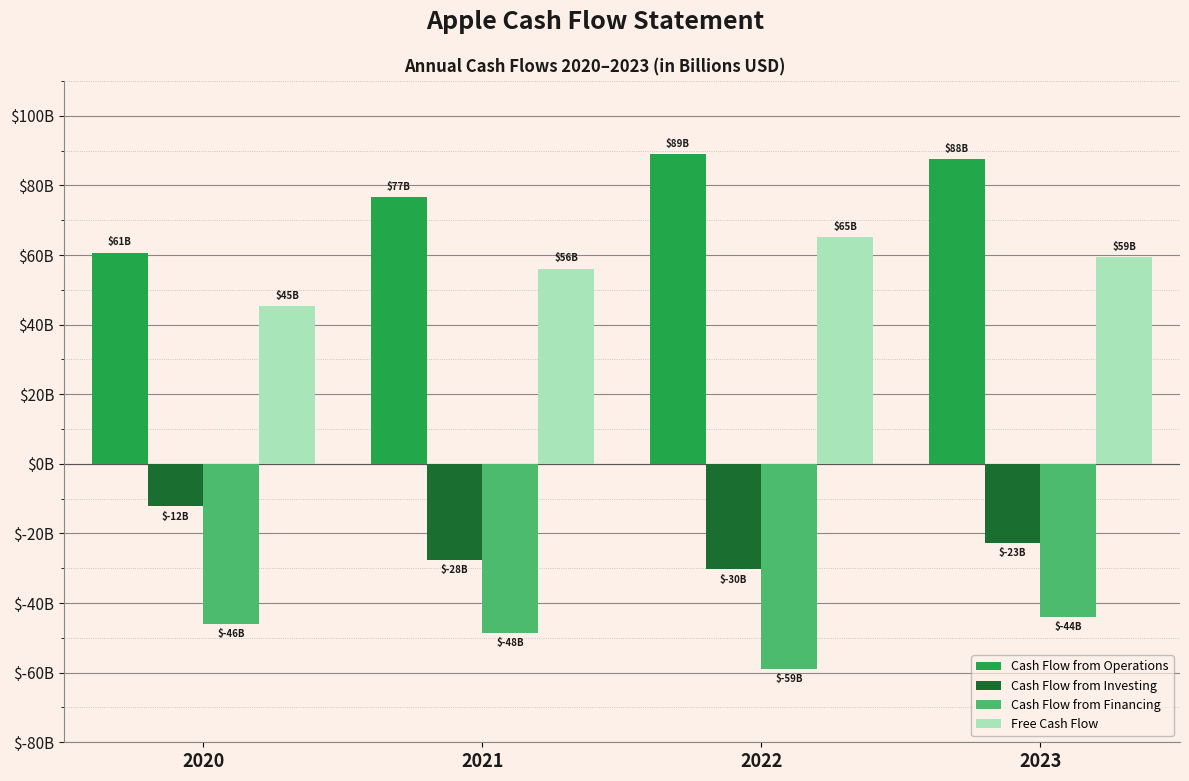

Are the bars grouped side by side (vs. stacked)?

Yes